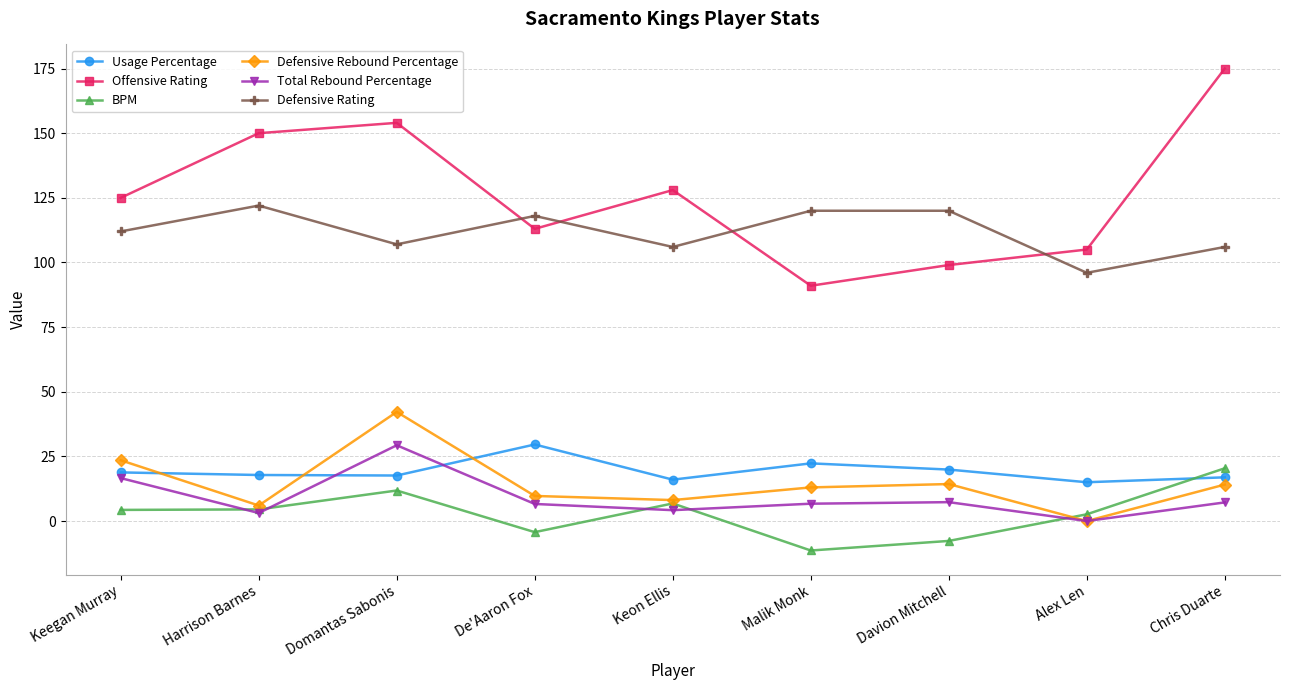

At how many categories does at least one series exceed 155?

1